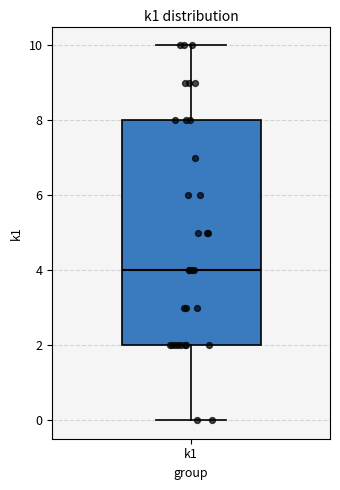

Read this box plot against the y-axis: the position of the median line, the range covered by the box, and the ends of both whiskers. The values are not printed on the chart, so give them approximately, as read against the axis.

median 4, box 2 to 8, whiskers 0 to 10